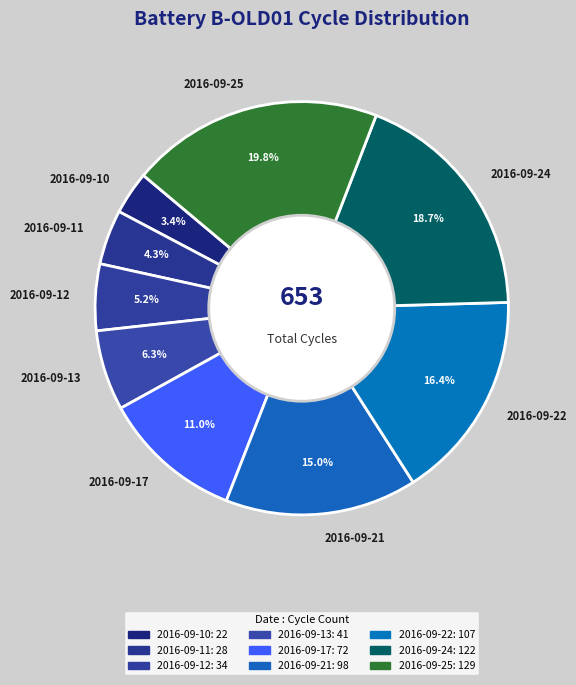

What percentage is the 2016-09-17 slice, to the nearest percent?

11%